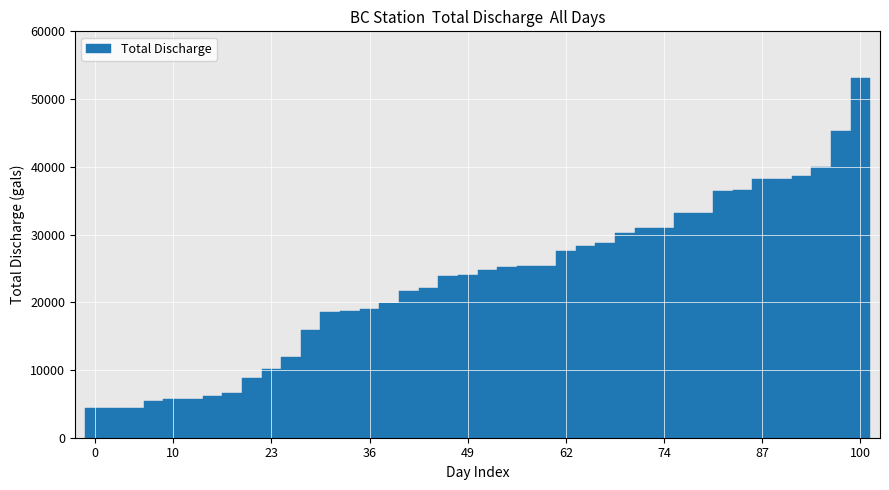

How many categories are shown in the chart?

40